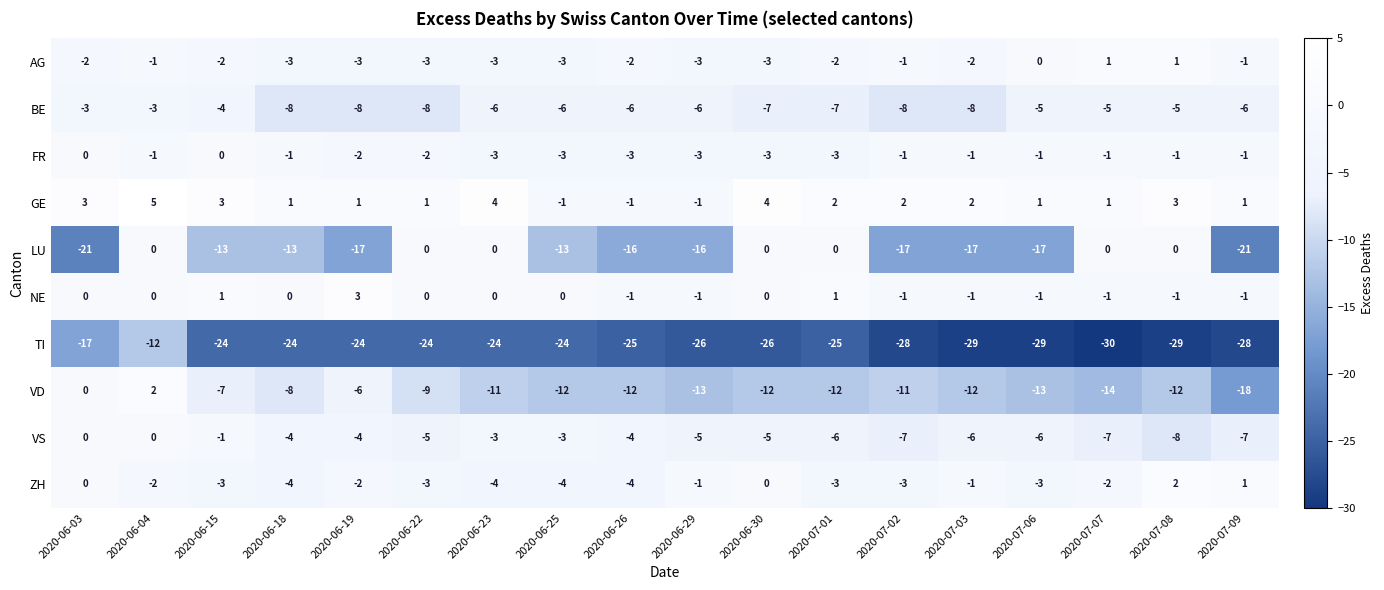

Is it true that NE equals 0 at 2020-06-23?

True